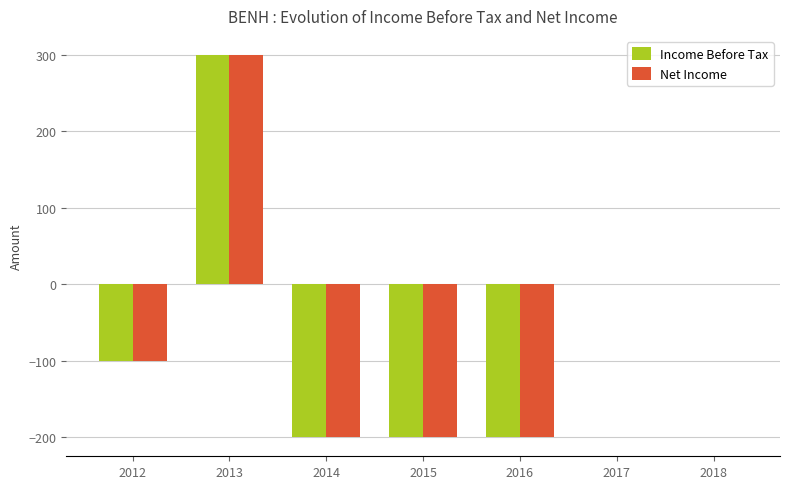

At which category is the sum across all series the highest?

2013